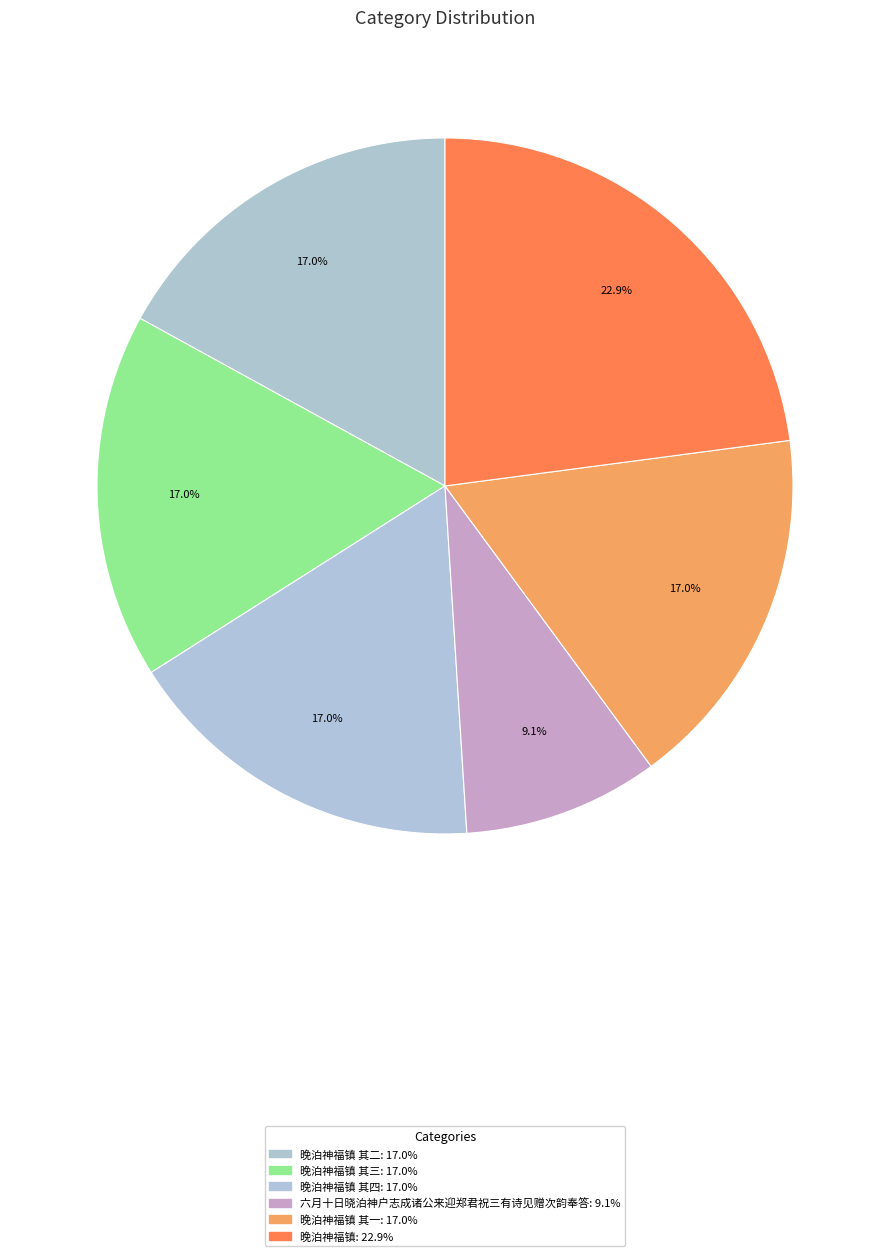

Which slice is the largest?

晚泊神福镇